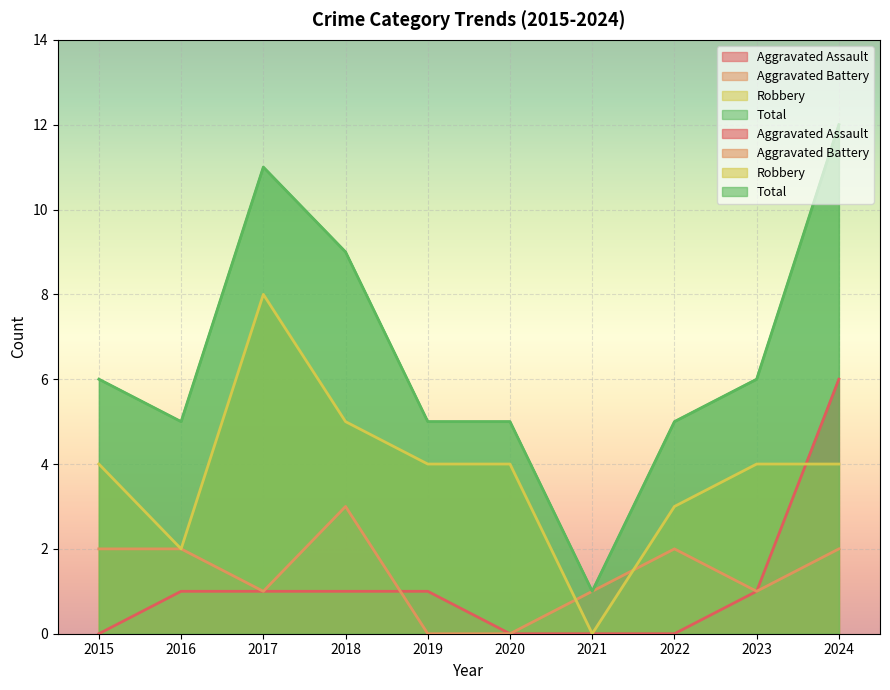

True or false: Robbery has more than 2 points higher than both neighbors.

False